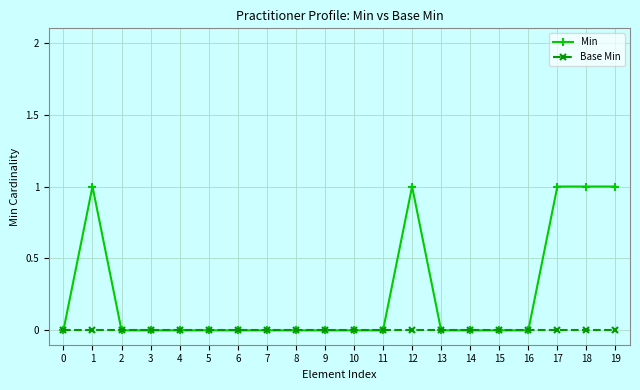

True or false: Min has a value of 0 at 2.

True